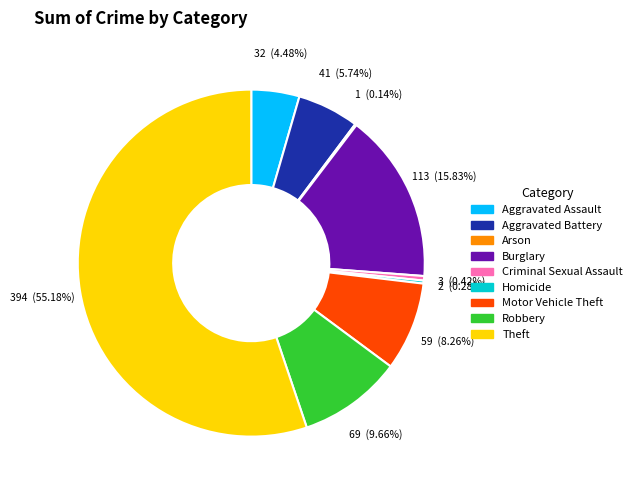

What is the largest slice in the pie chart?

Theft